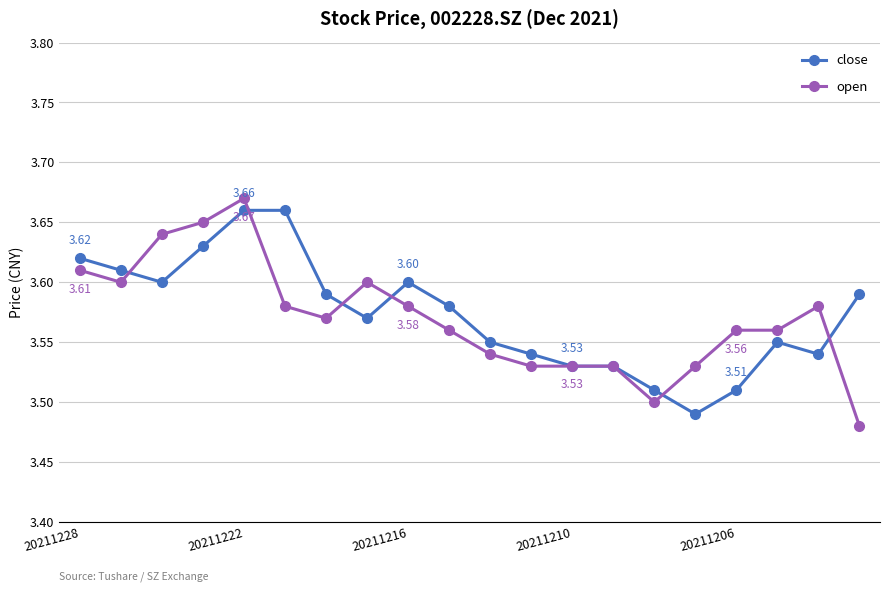

At how many categories does at least one series exceed 3?

20